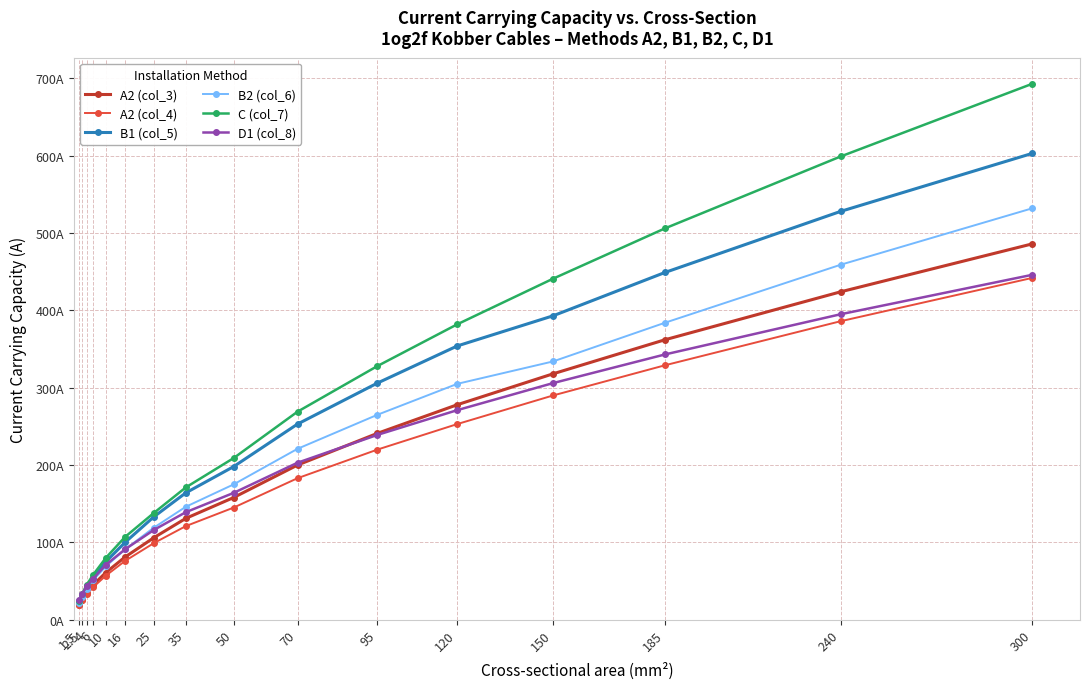

Reading left to right, what are all the values shown in this chart?

A2 (col_3): 1.5=19.0	2.5=26.0	4=35.0	6=45.0	10=61.0	16=81.0	25=106.0	35=131.0	50=158.0	70=200.0	95=241.0	120=278.0	150=318.0	185=362.0	240=424.0	300=486.0
A2 (col_4): 1.5=18.5	2.5=25.0	4=33.0	6=42.0	10=57.0	16=76.0	25=99.0	35=121.0	50=145.0	70=183.0	95=220.0	120=253.0	150=290.0	185=329.0	240=386.0	300=442.0
B1 (col_5): 1.5=23.0	2.5=31.0	4=42.0	6=54.0	10=75.0	16=100.0	25=133.0	35=164.0	50=198.0	70=253.0	95=306.0	120=354.0	150=393.0	185=449.0	240=528.0	300=603.0
B2 (col_6): 1.5=22.0	2.5=30.0	4=40.0	6=51.0	10=69.0	16=91.0	25=119.0	35=146.0	50=175.0	70=221.0	95=265.0	120=305.0	150=334.0	185=384.0	240=459.0	300=532.0
C (col_7): 1.5=24.0	2.5=33.0	4=45.0	6=58.0	10=80.0	16=107.0	25=138.0	35=171.0	50=209.0	70=269.0	95=328.0	120=382.0	150=441.0	185=506.0	240=599.0	300=693.0
D1 (col_8): 1.5=25.0	2.5=33.0	4=43.0	6=53.0	10=71.0	16=91.0	25=116.0	35=139.0	50=164.0	70=203.0	95=239.0	120=271.0	150=306.0	185=343.0	240=395.0	300=446.0